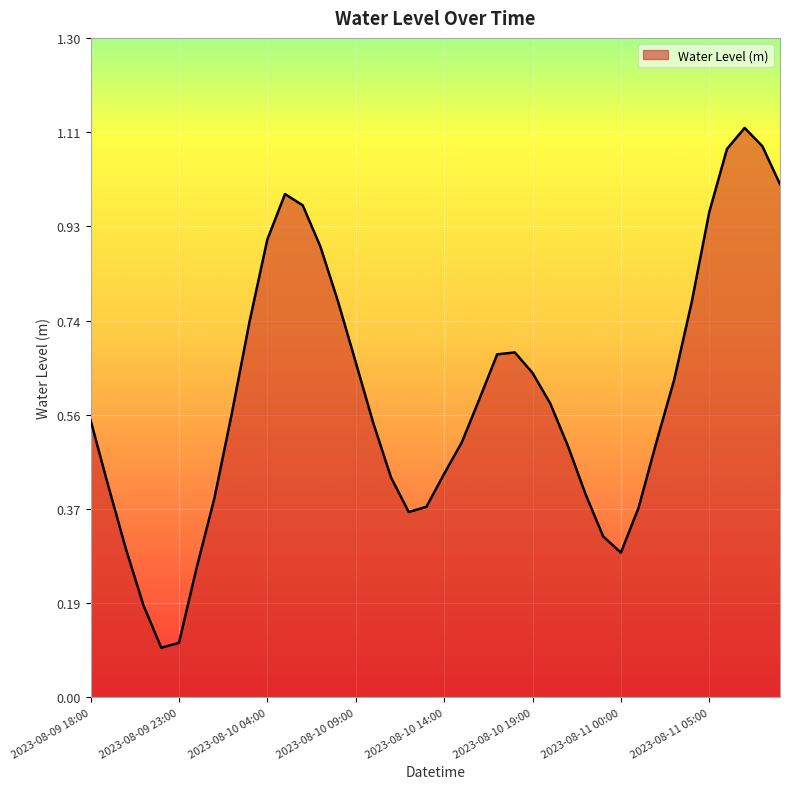

How many lines are shown in the chart?

1